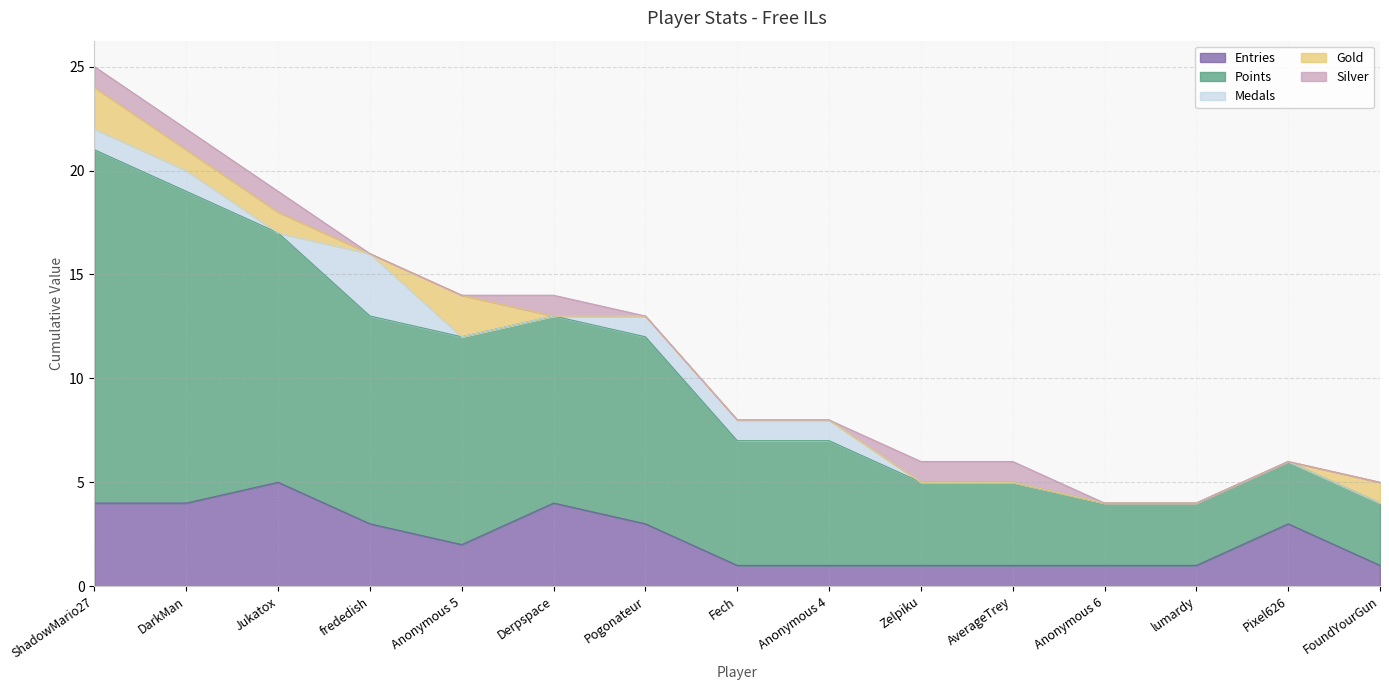

The value of Silver at Pogonateur is 0. True or false?

True